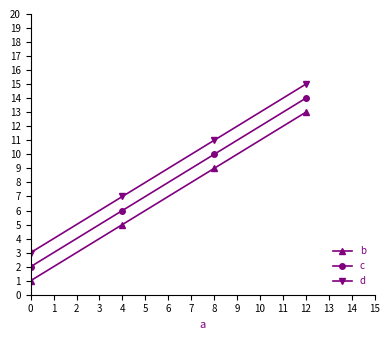

True or false: b has a value of 9 at 4.

False